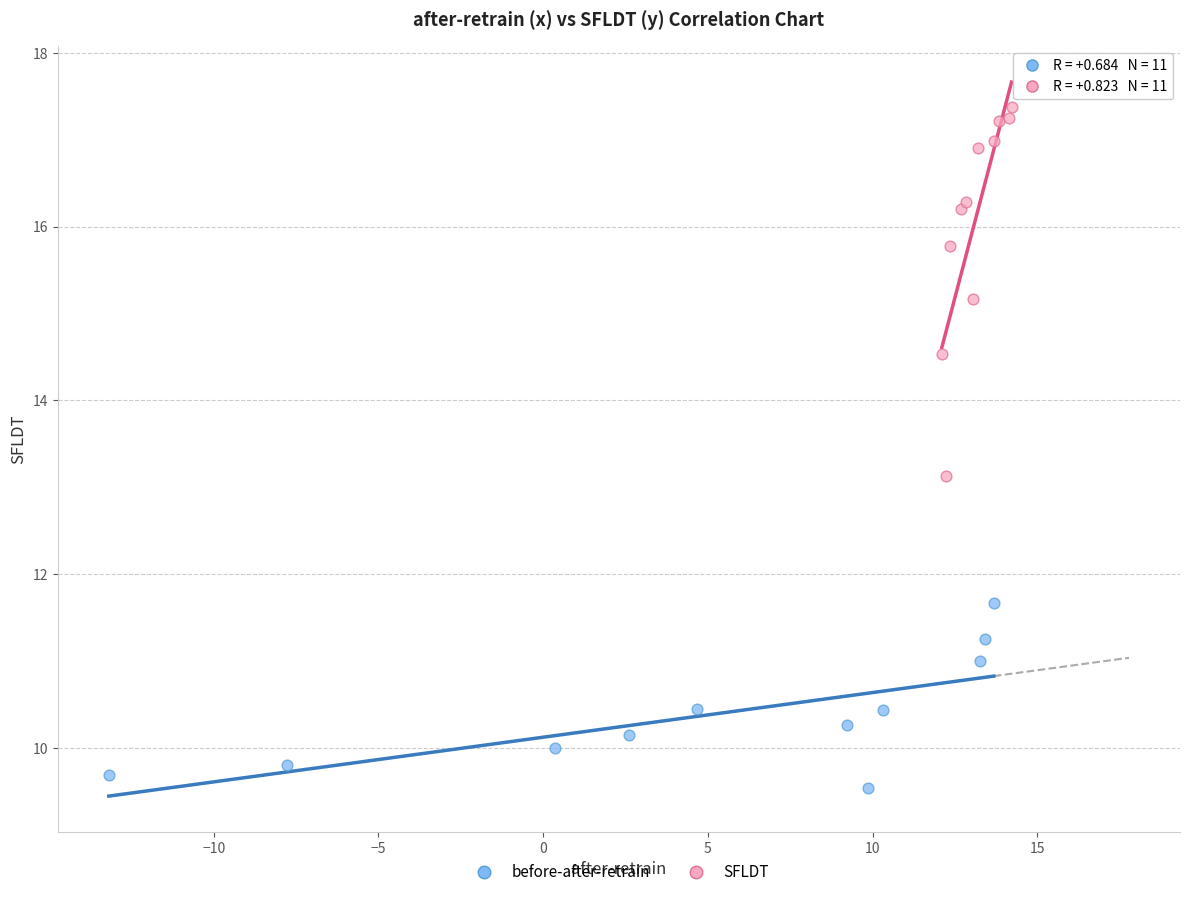

Which series contains the lowest Y value?

before-after-retrain